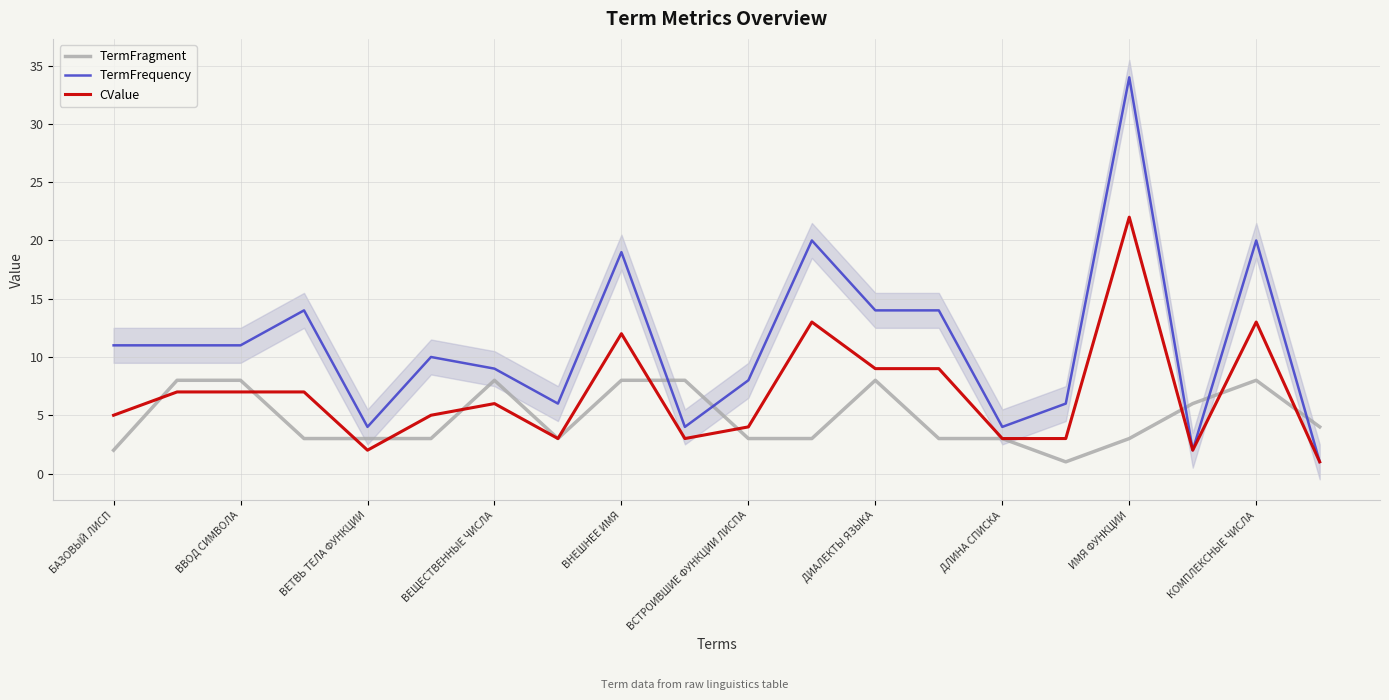

Where is TermFrequency nearest to the value 17?

ВНЕШНЕЕ ИМЯ